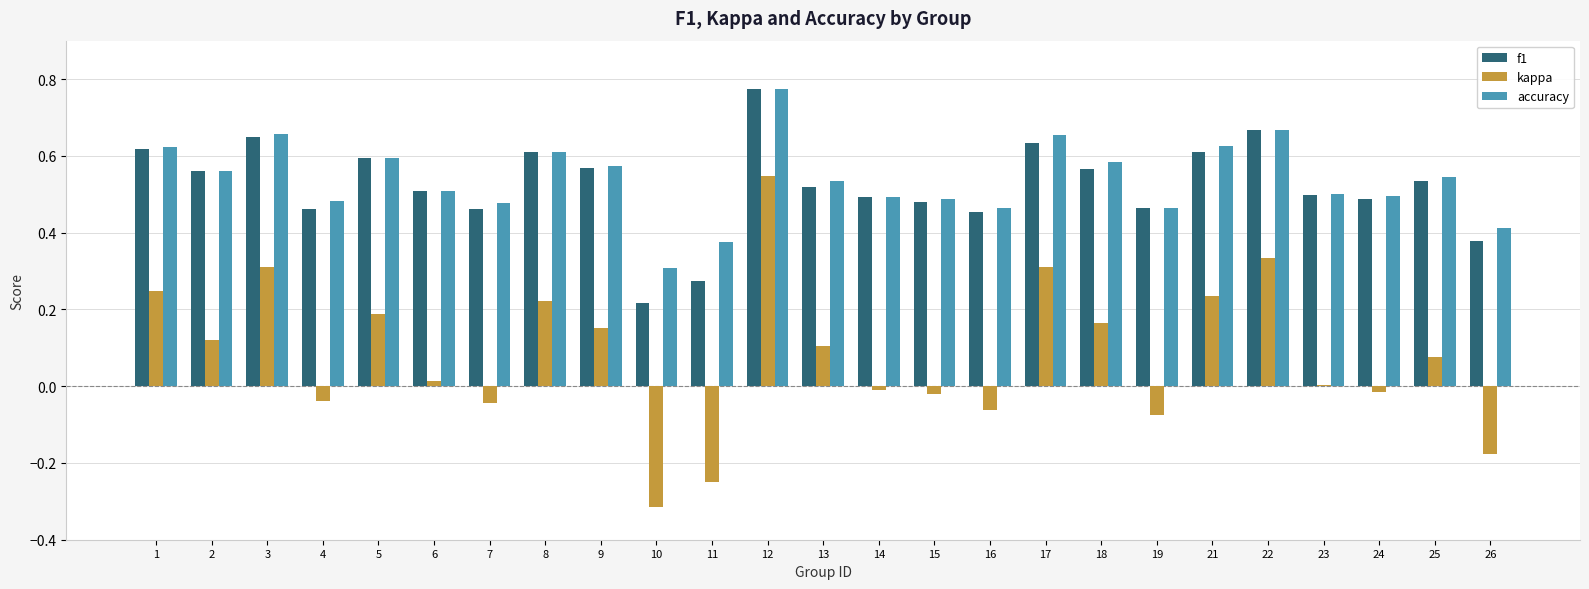

At which label does f1 reach its peak?

12